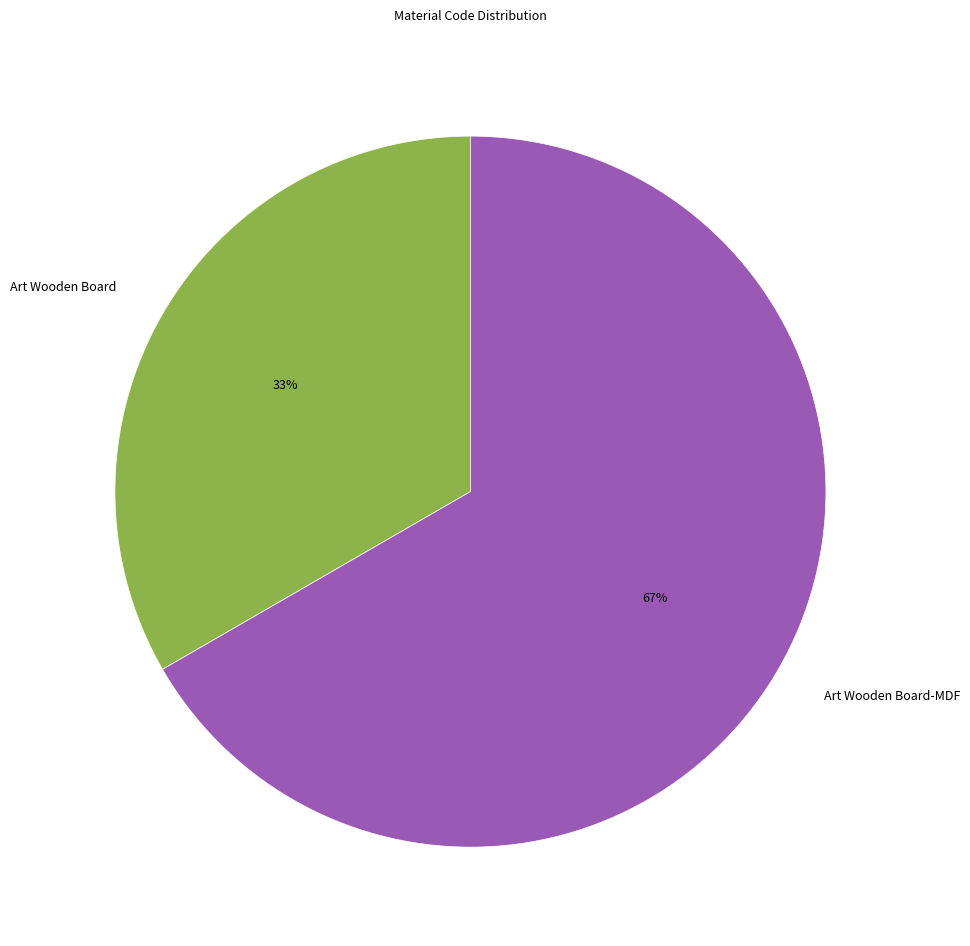

How many slices are in this pie chart?

2